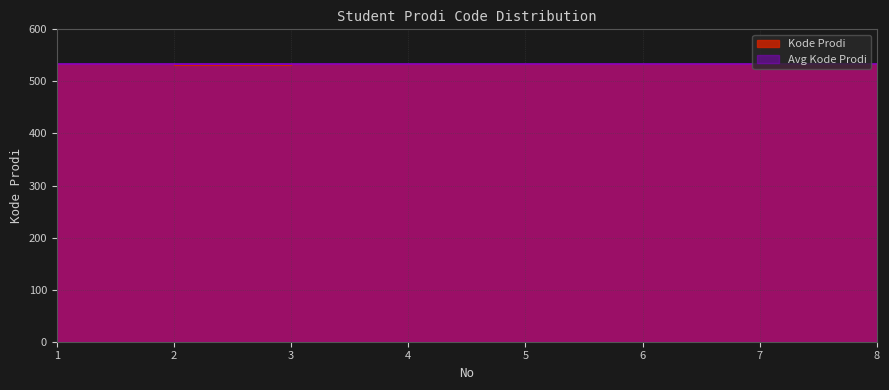

Reading right to left, extract all data points from this chart.

533	533	533	533	533	533	532	534